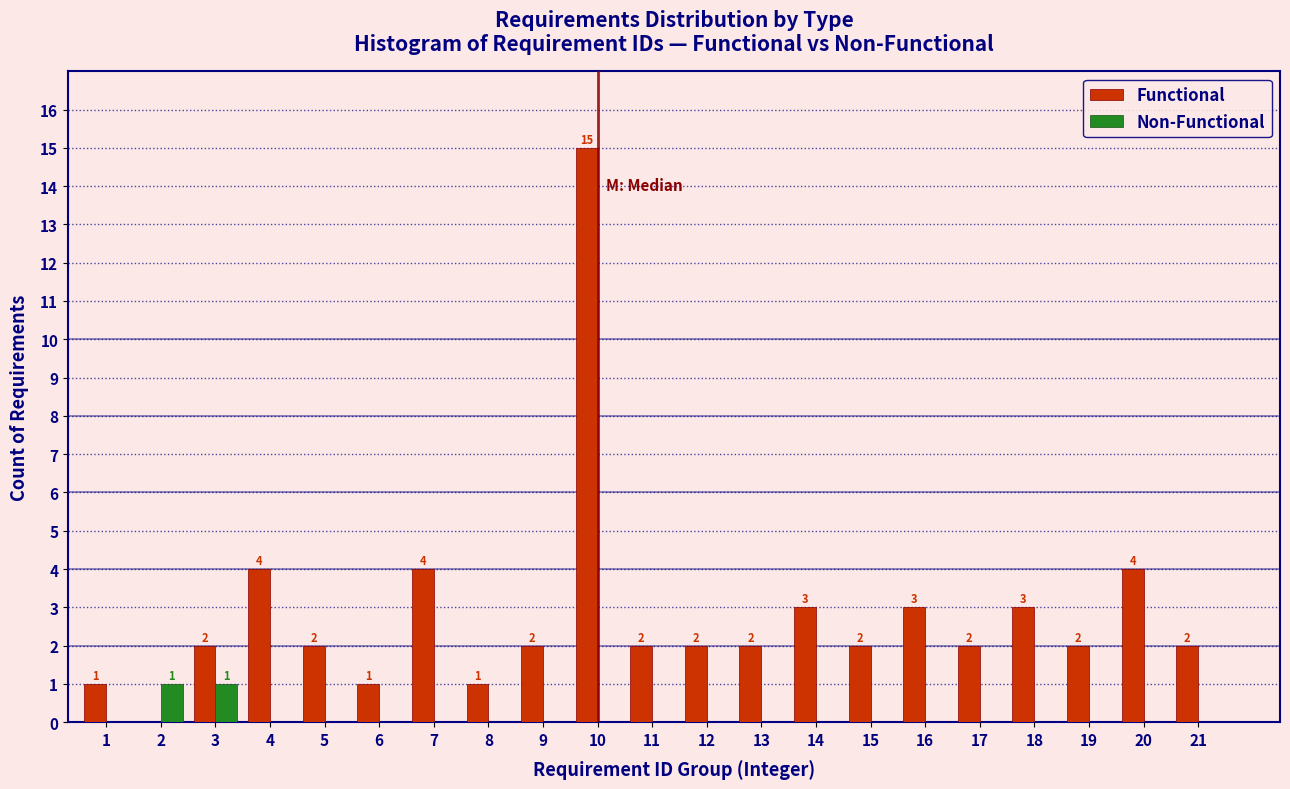

Reading right to left, transcribe all the data shown in this chart.

Functional: 21=2	20=4	19=2	18=3	17=2	16=3	15=2	14=3	13=2	12=2	11=2	10=15	9=2	8=1	7=4	6=1	5=2	4=4	3=2	2=0	1=1
Non-Functional: 21=0	20=0	19=0	18=0	17=0	16=0	15=0	14=0	13=0	12=0	11=0	10=0	9=0	8=0	7=0	6=0	5=0	4=0	3=1	2=1	1=0